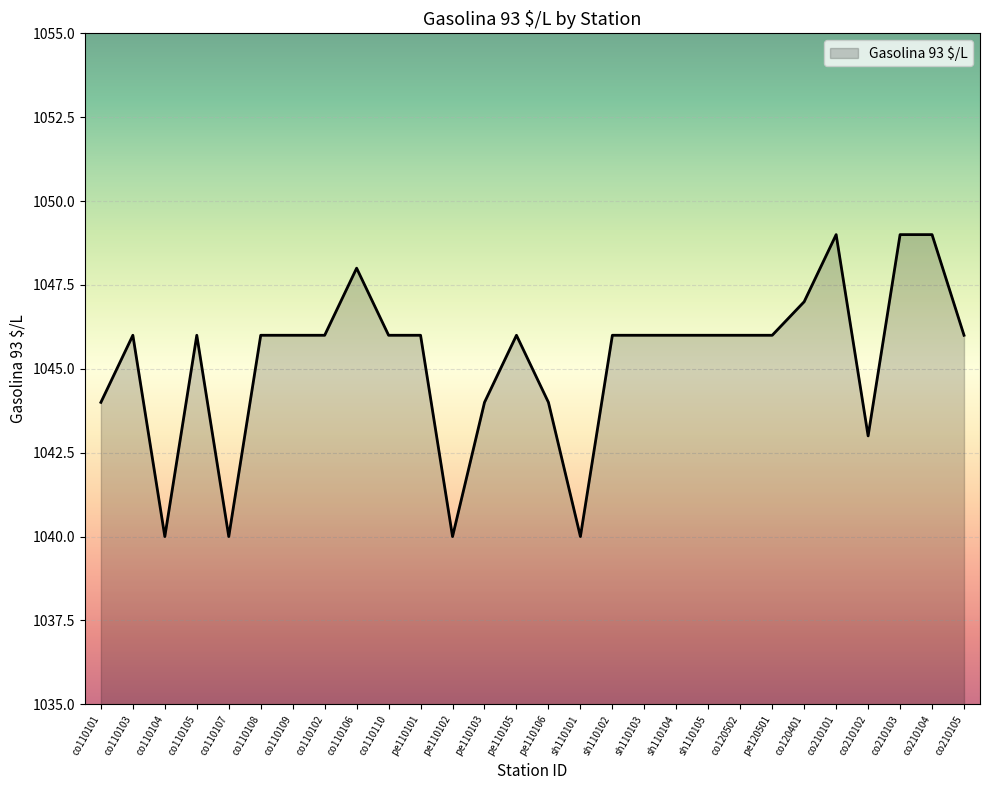

What is the smallest value displayed?

1040